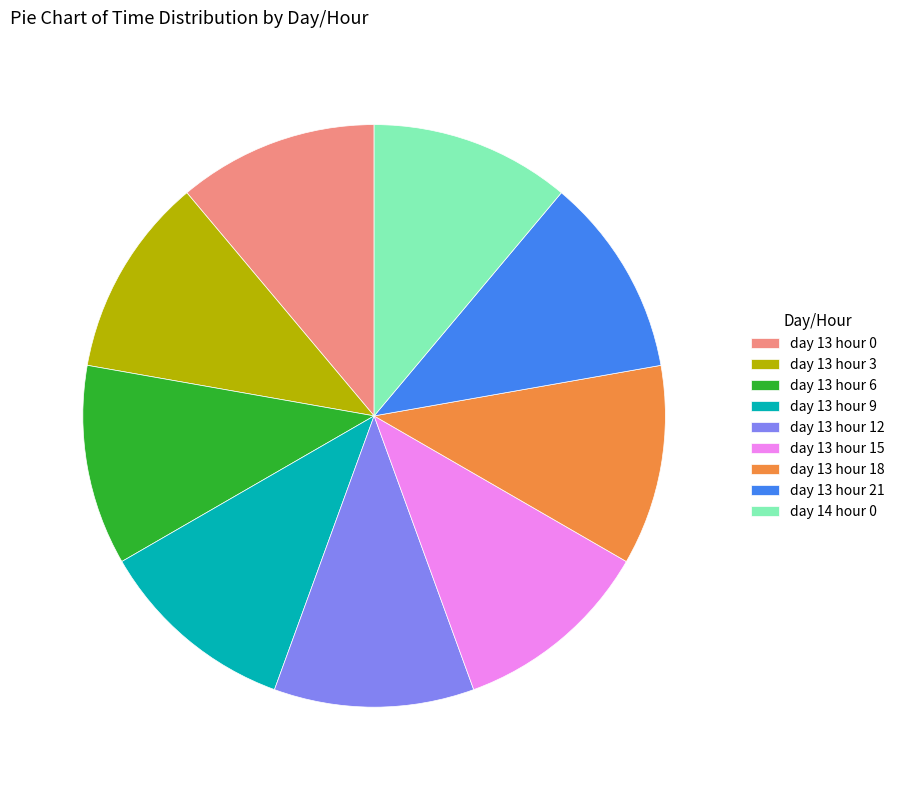

How many slices are in this pie chart?

9